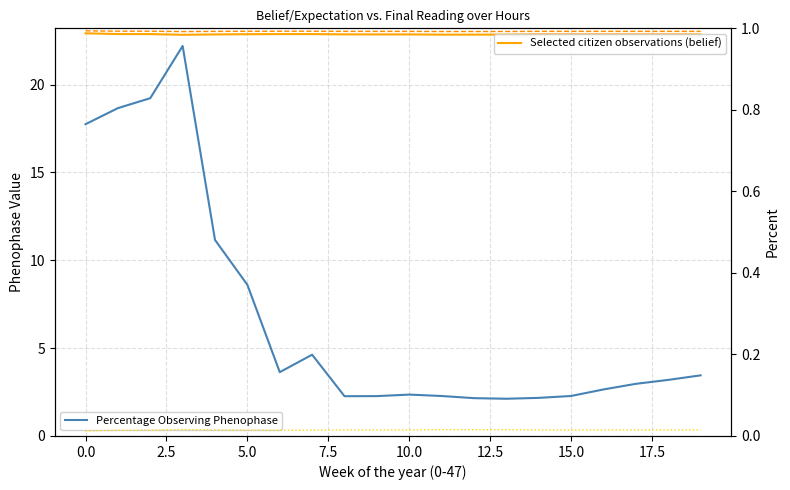

List the series in order of their peak value, highest first.

Percentage Observing Phenophase, expectation, Selected citizen observations (belief), uncertainity